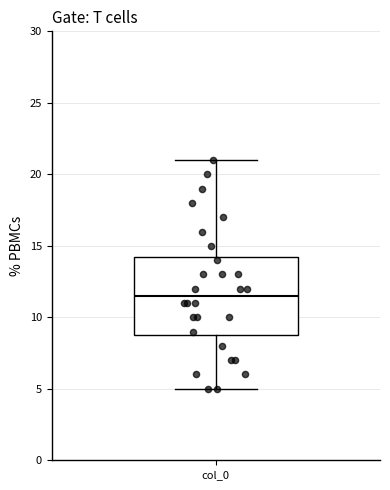

Transcribe this box plot: give where the median line is, the range the box spans, and where the two whiskers end, as read against the y-axis. The values are not printed on the chart, so give them approximately, as read against the axis.

median 11.5, box 9.0 to 14.5, whiskers 5.0 to 21.0